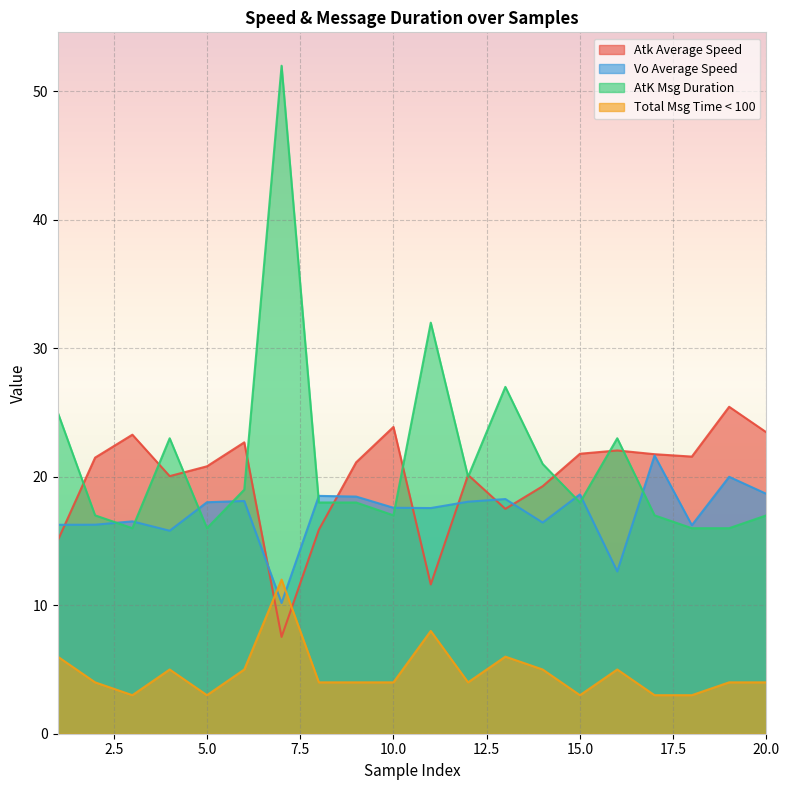

What is the value of the Total Msg Time < 100 point at the 1st from the left?

6.0